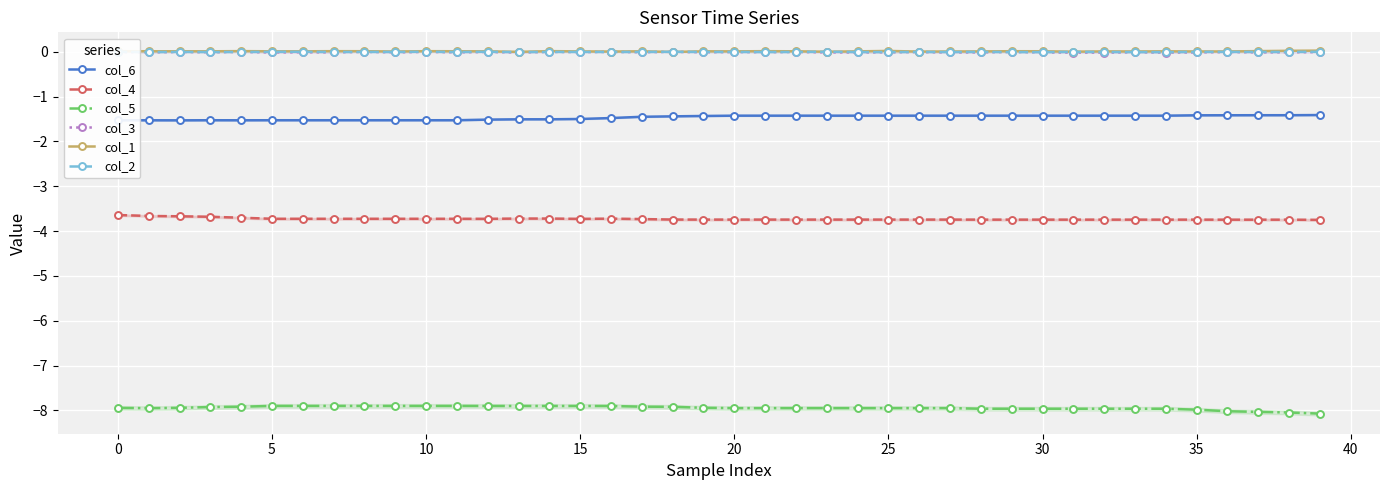

Count the number of data series in this chart.

6